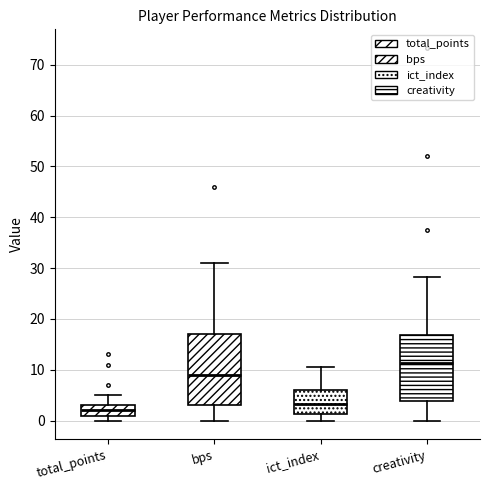

Where does the upper whisker of the box for bps end on the y-axis? The values are not printed on the chart, so give them approximately, as read against the axis.

31